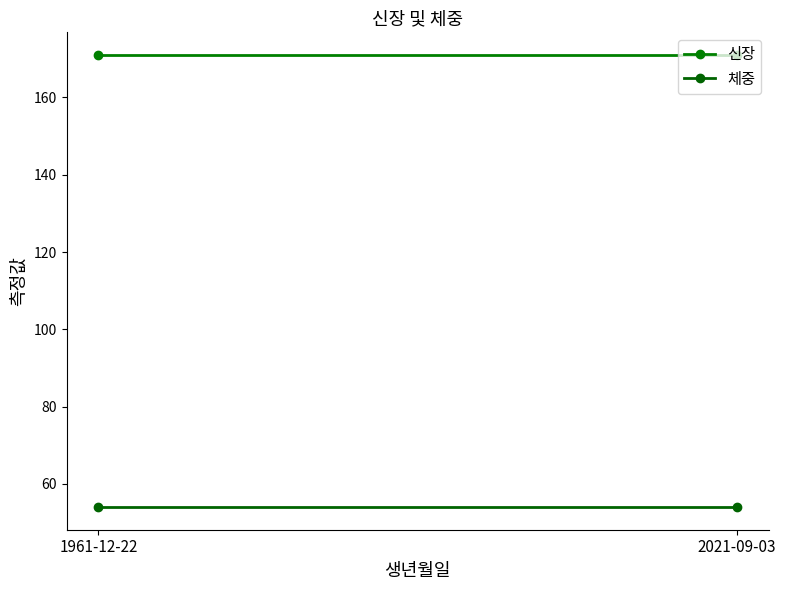

At 1961-12-22, list the series in order from smallest to largest.

체중, 신장